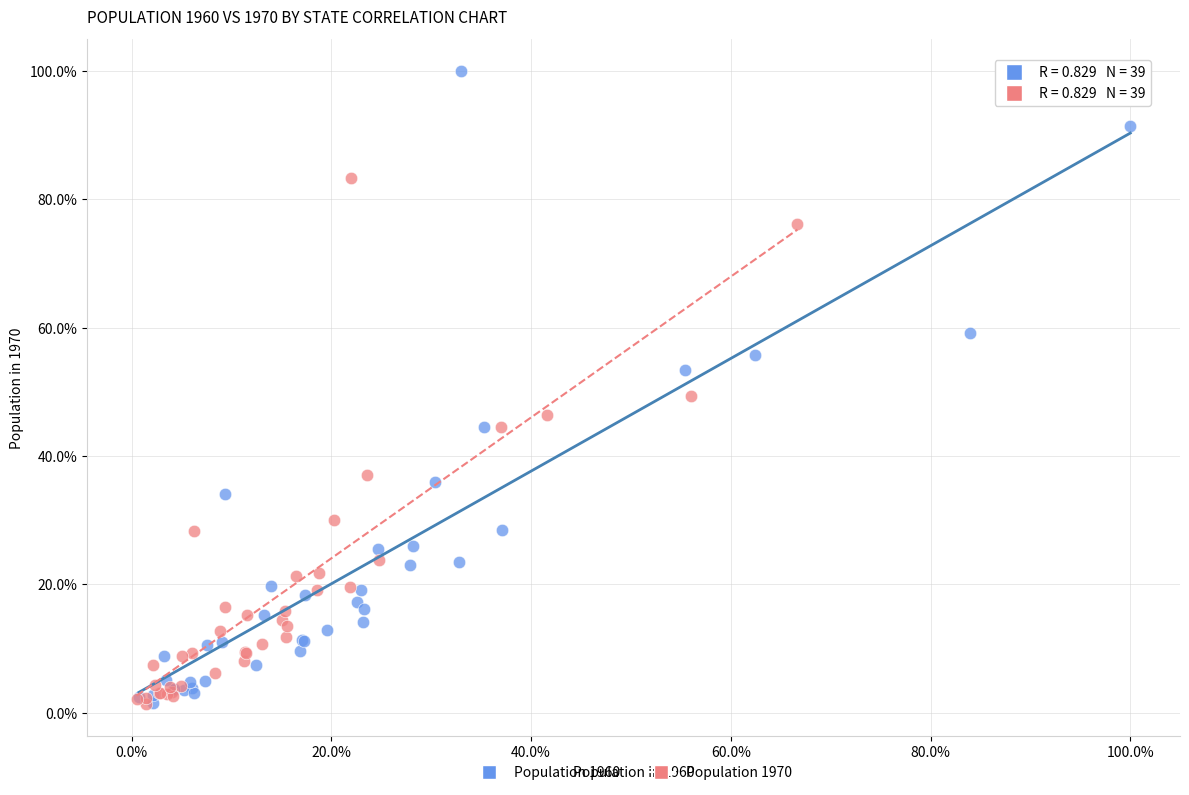

What are all the series names shown in the legend?

Population 1960, Population 1970